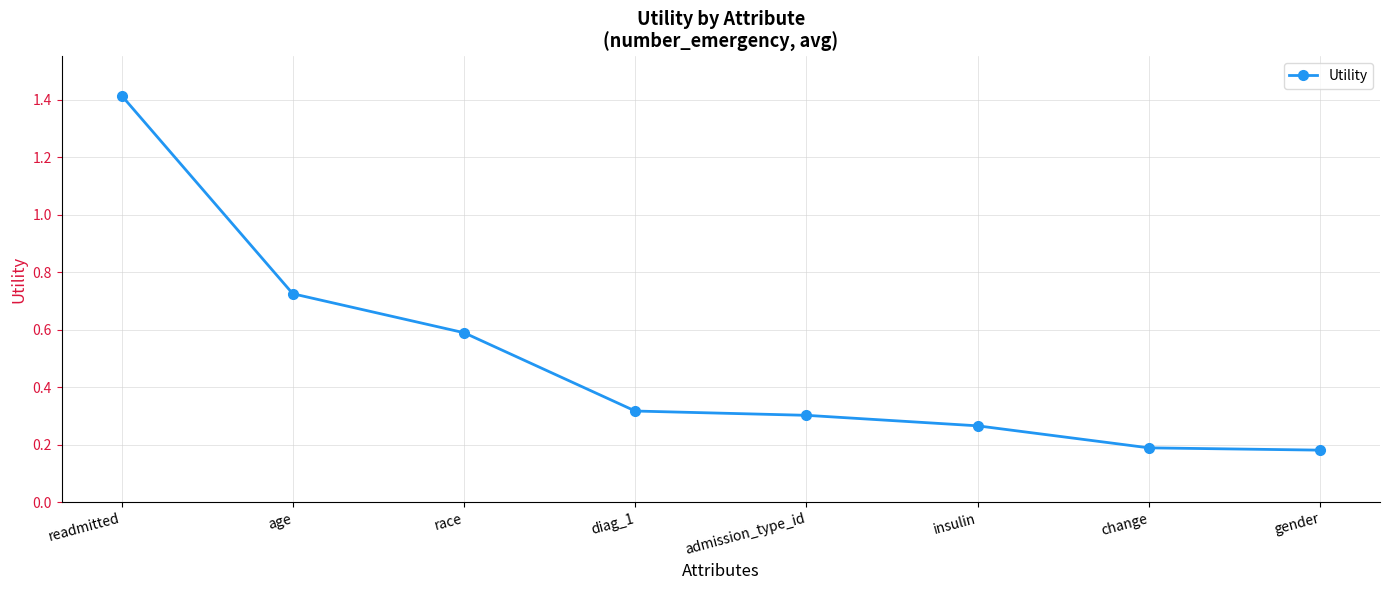

Which has a higher value, admission_type_id or insulin?

admission_type_id